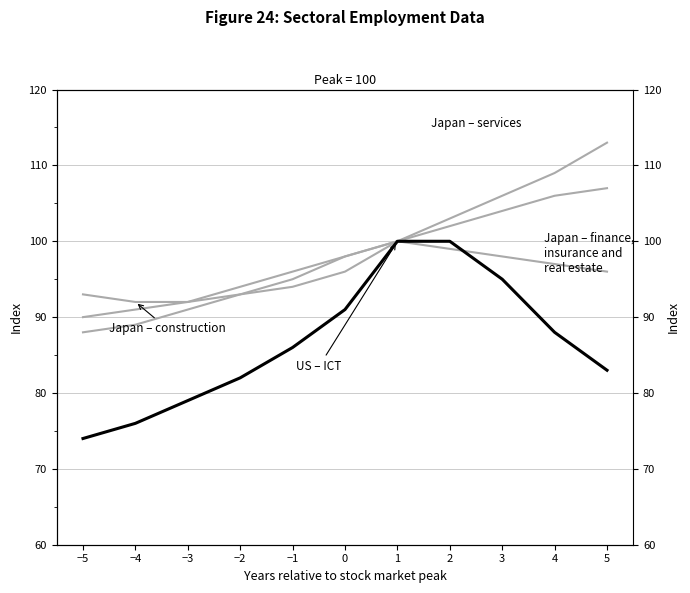

The US - ICT series shows 32 at −4. True or false?

False